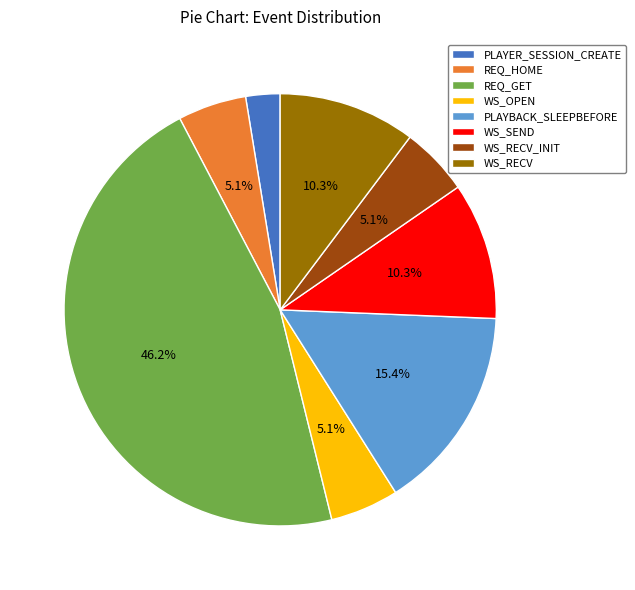

Approximately how many times larger is the value at REQ_HOME compared to WS_OPEN?

1.0